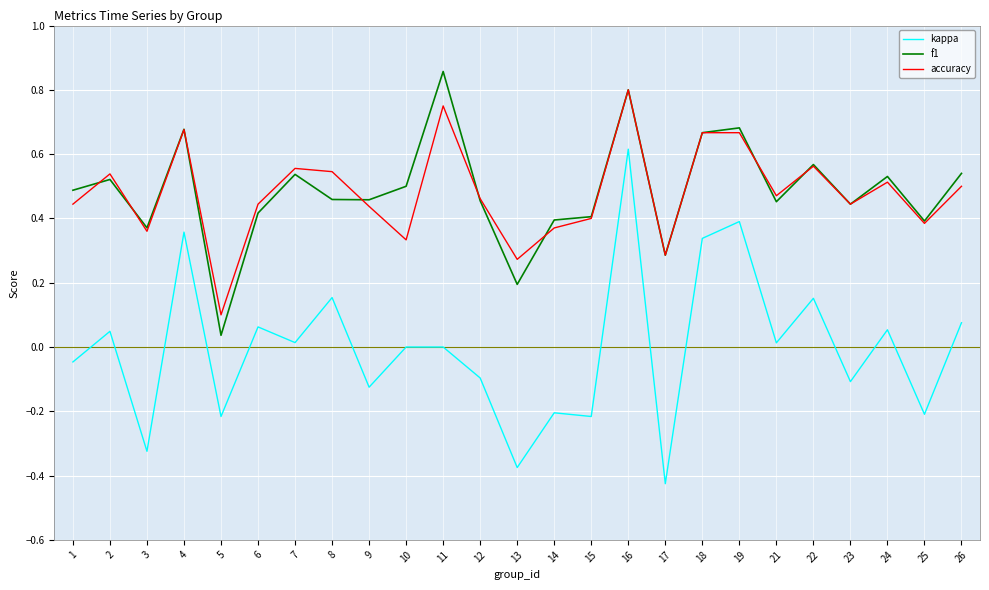

At which category is the sum across all series the highest?

16